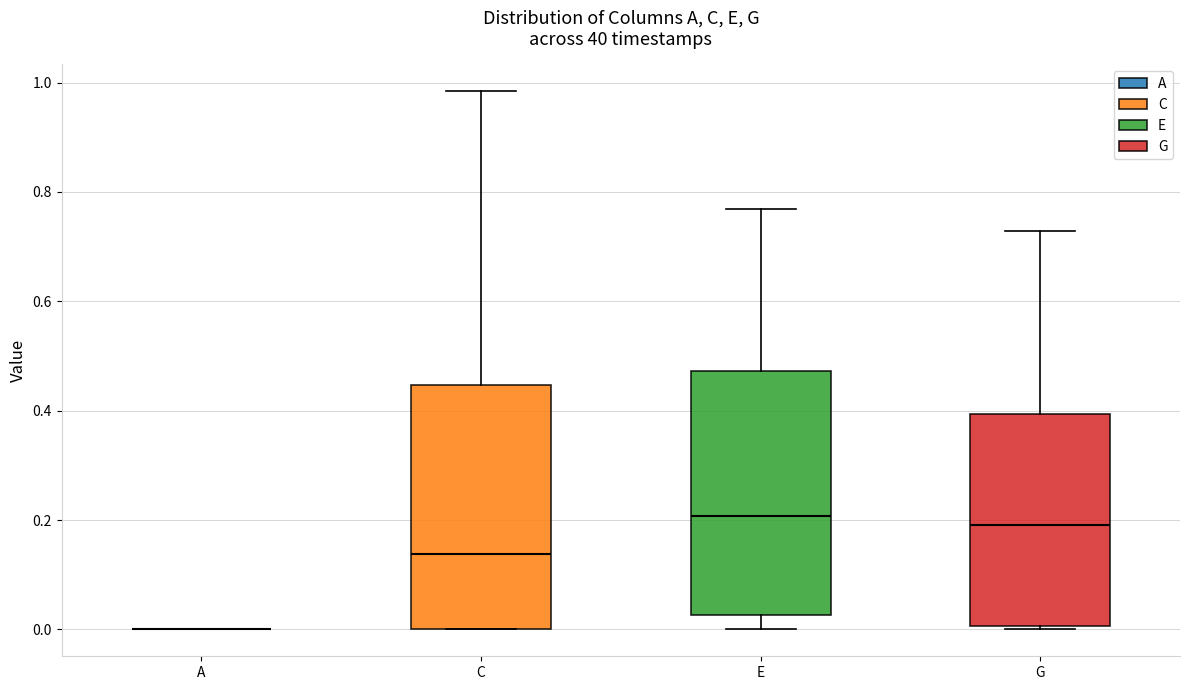

Reading left to right, read every box against the y-axis: the position of its median line, the range the box covers, and the ends of its whiskers. The values are not printed on the chart, so give them approximately, as read against the axis.

A: box collapsed to a line at 0.00, whiskers 0.00 to 0.00
C: median 0.14, box 0.00 to 0.44, whiskers 0.00 to 0.98
E: median 0.20, box 0.02 to 0.48, whiskers 0.00 to 0.76
G: median 0.20, box 0.00 to 0.40, whiskers 0.00 (just below the box's lower edge) to 0.72